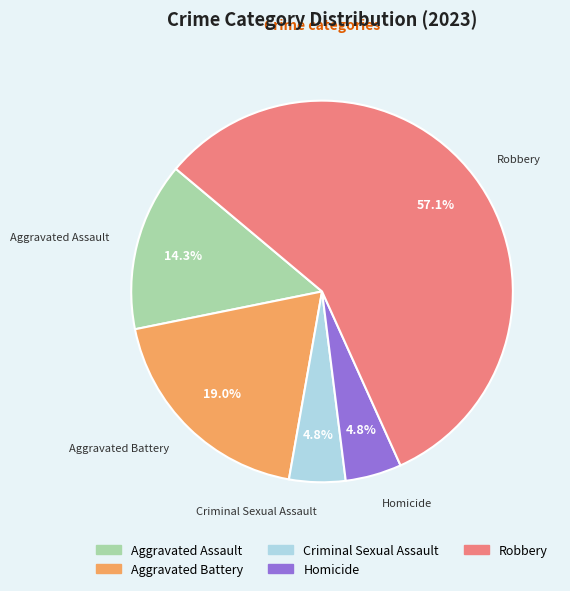

To the nearest percent, what is the combined percentage of Criminal Sexual Assault and Aggravated Assault?

19%